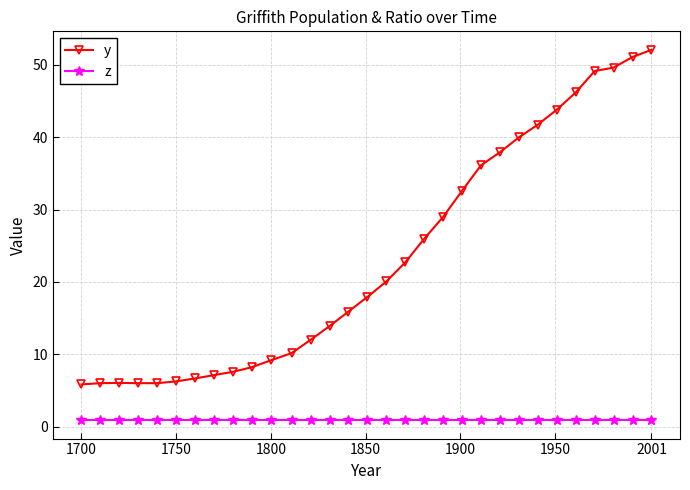

Which series has the largest total across all categories?

y